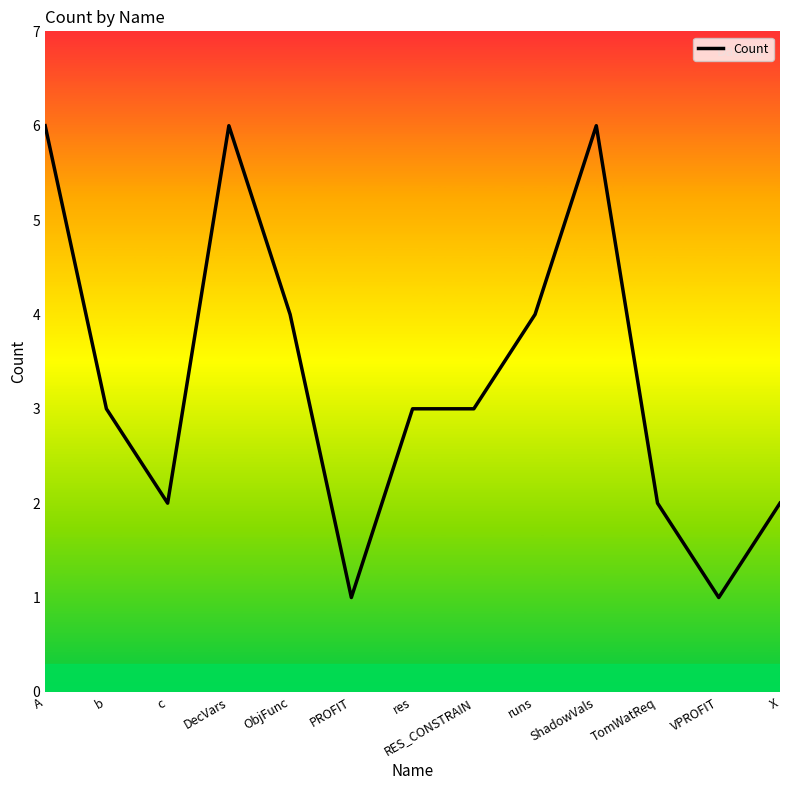

What value does the data have at A?

6